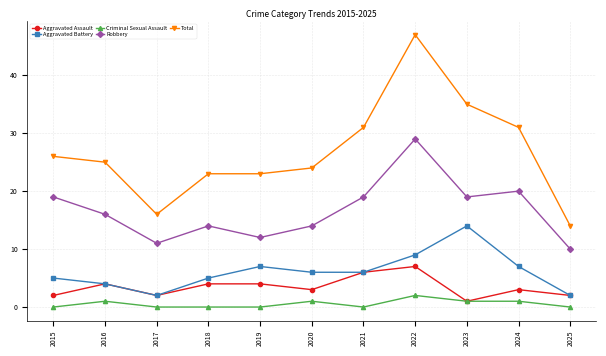

How many data points does each series have?

11